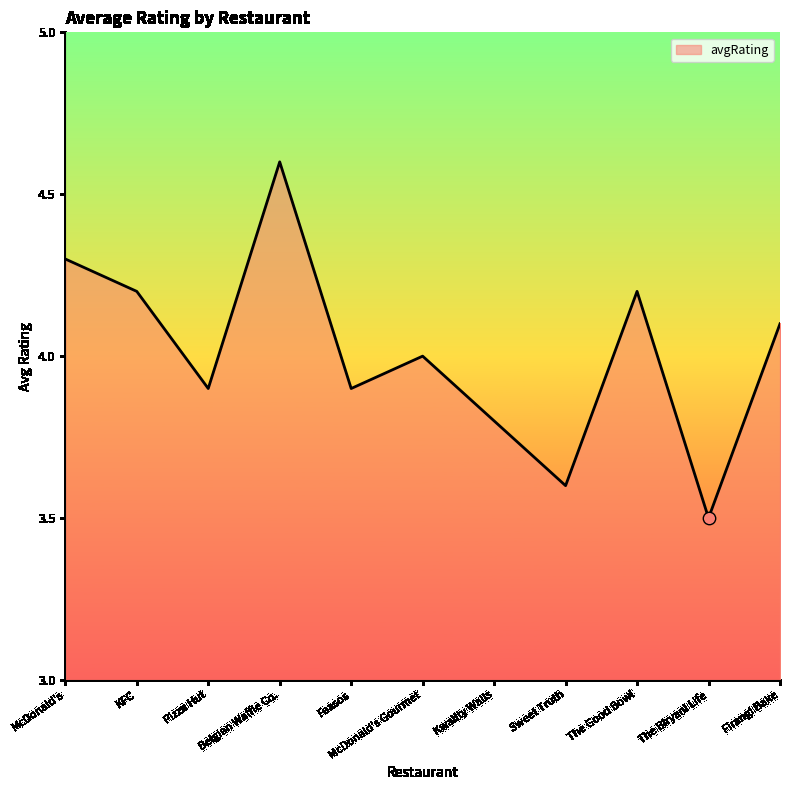

Which has a higher value, McDonald's or Faasos?

McDonald's